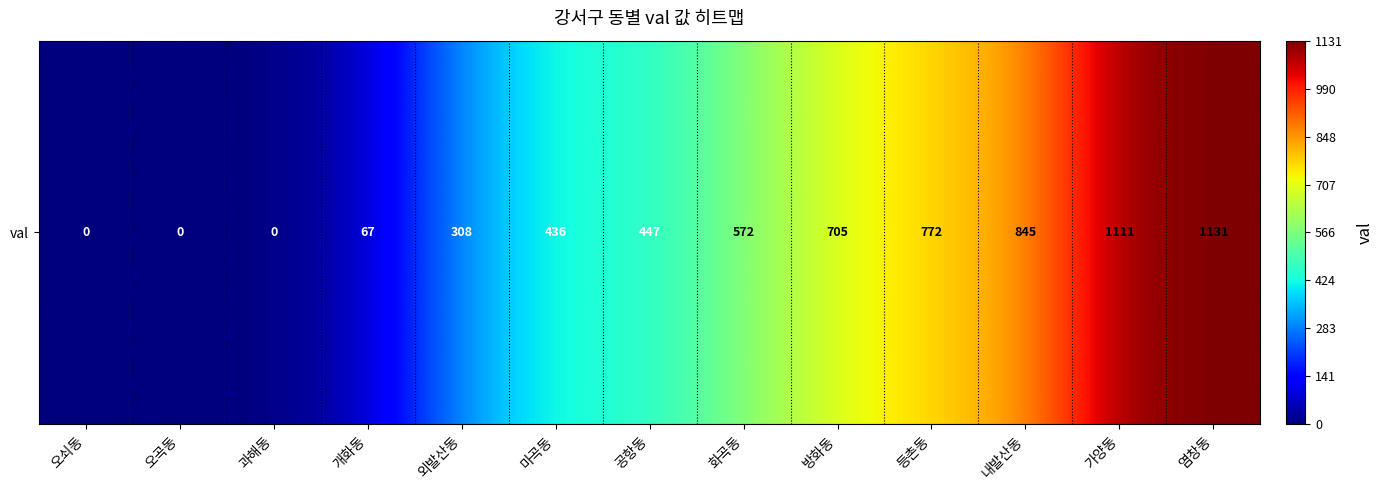

List the labels in order of value, smallest first.

오쇠동, 오곡동, 과해동, 개화동, 외발산동, 마곡동, 공항동, 화곡동, 방화동, 등촌동, 내발산동, 가양동, 염창동